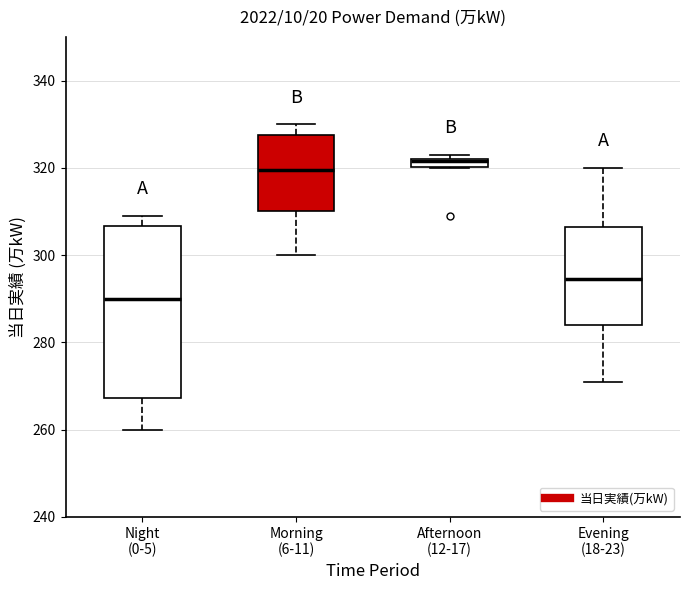

Where is the upper edge of the box for Morning (6-11) on the y-axis? The values are not printed on the chart, so give them approximately, as read against the axis.

328